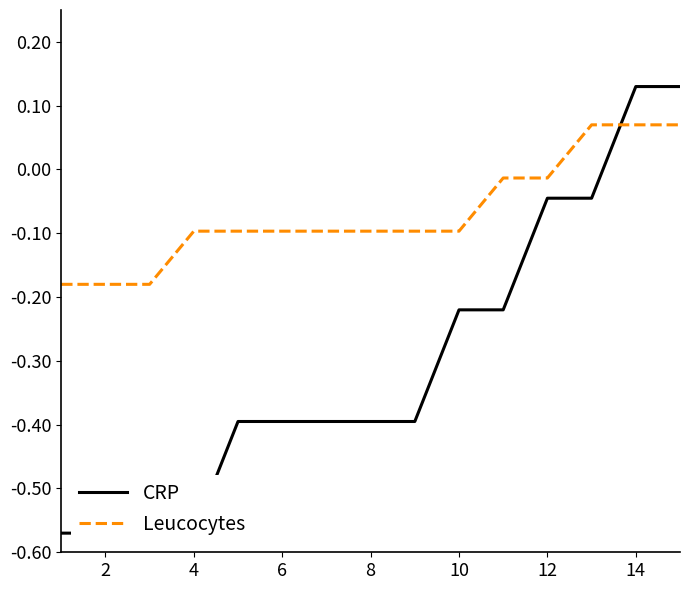

Is it true that Leucocytes equals -0.0 at 8?

False